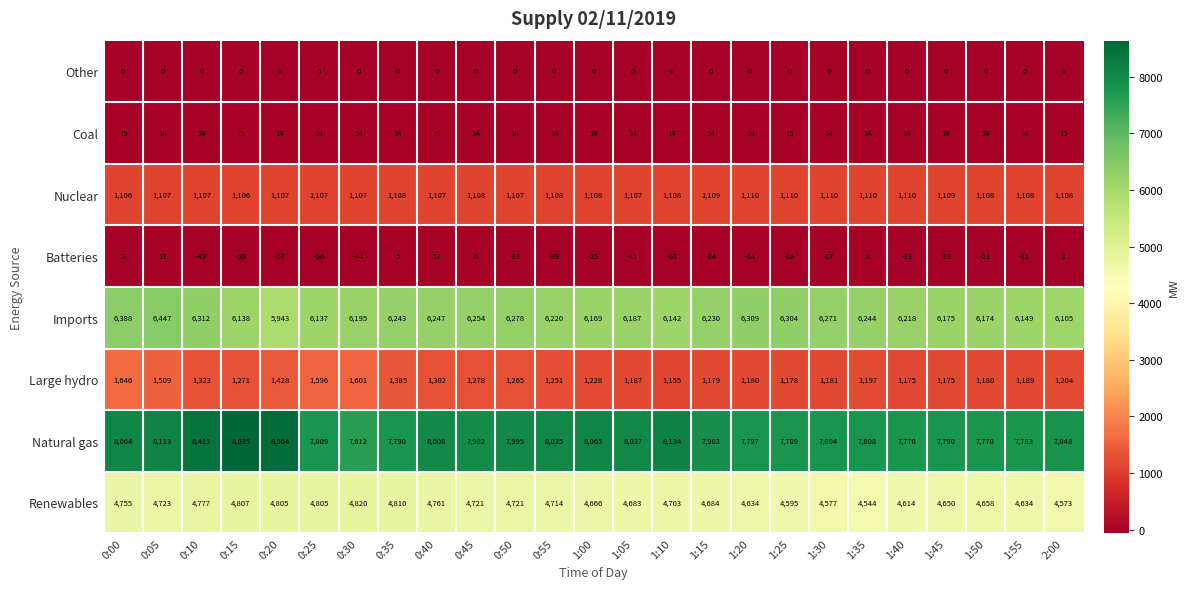

What is the difference between the highest and lowest values at 1:50?

7791